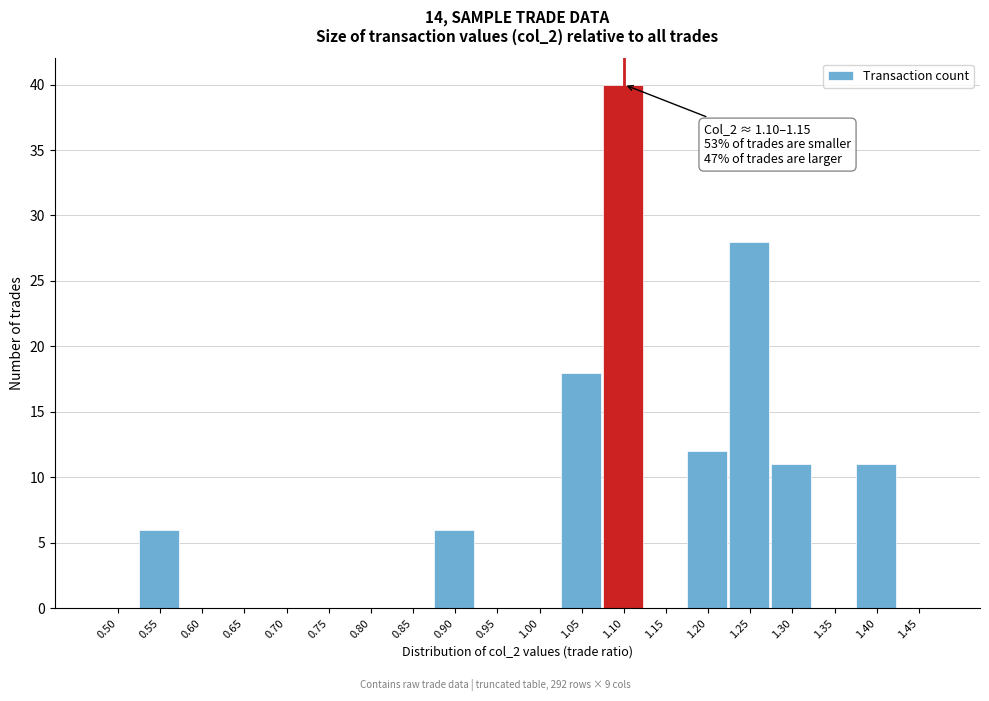

Reading left to right, list all the values displayed in this chart.

0.50=0	0.55=6	0.60=0	0.65=0	0.70=0	0.75=0	0.80=0	0.85=0	0.90=6	0.95=0	1.00=0	1.05=18	1.10=40	1.15=0	1.20=12	1.25=28	1.30=11	1.35=0	1.40=11	1.45=0